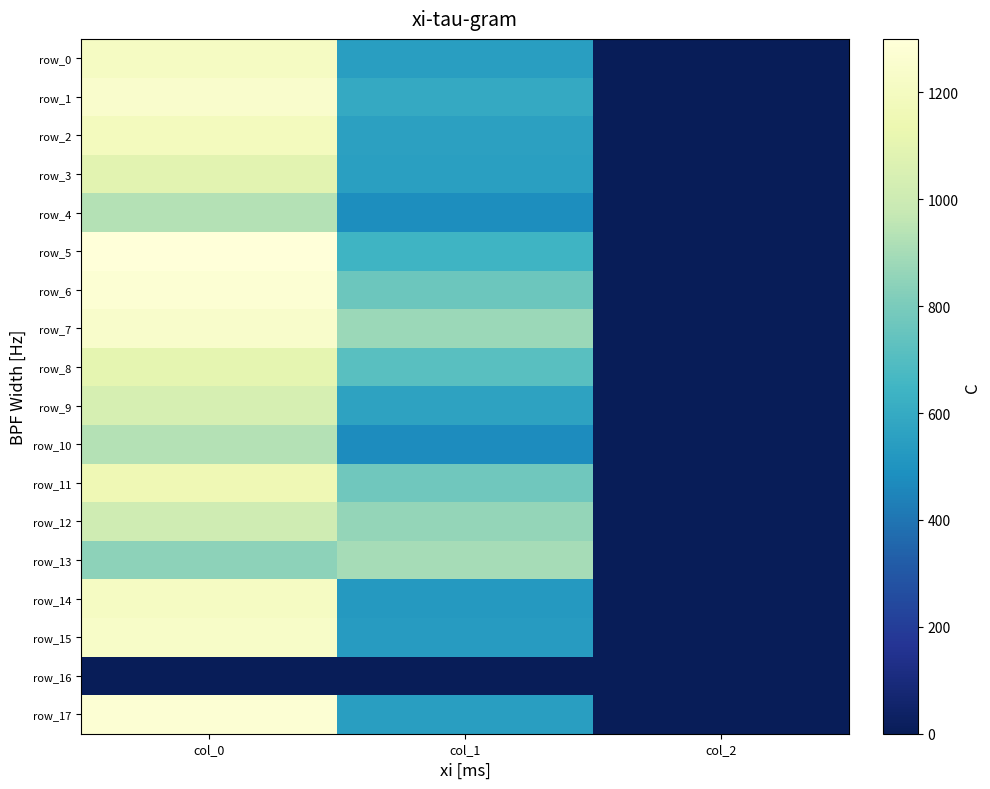

What is the sum of the row_5 values at col_0 and col_1?

1944.6